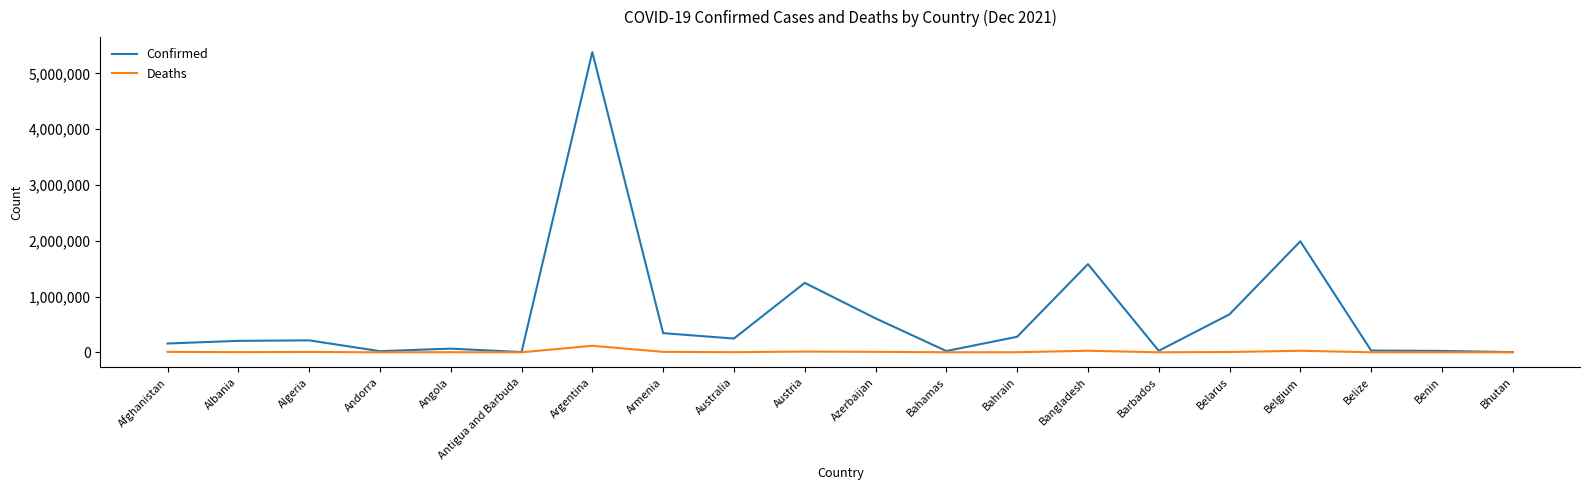

What is the difference between the Deaths values at Belgium and Albania?

24605